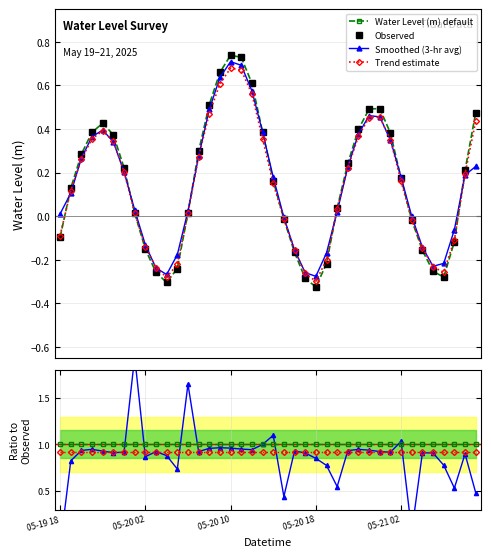

What is the sum of the values at 2025-05-21 05:00 and 2025-05-20 15:00?

-0.2